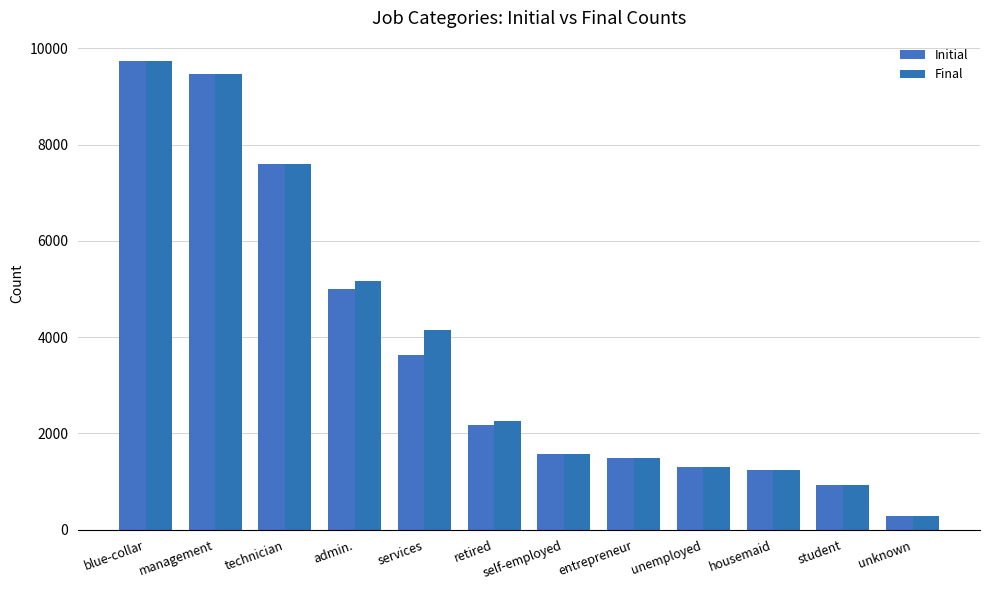

The value of Initial at blue-collar is 9732. True or false?

True